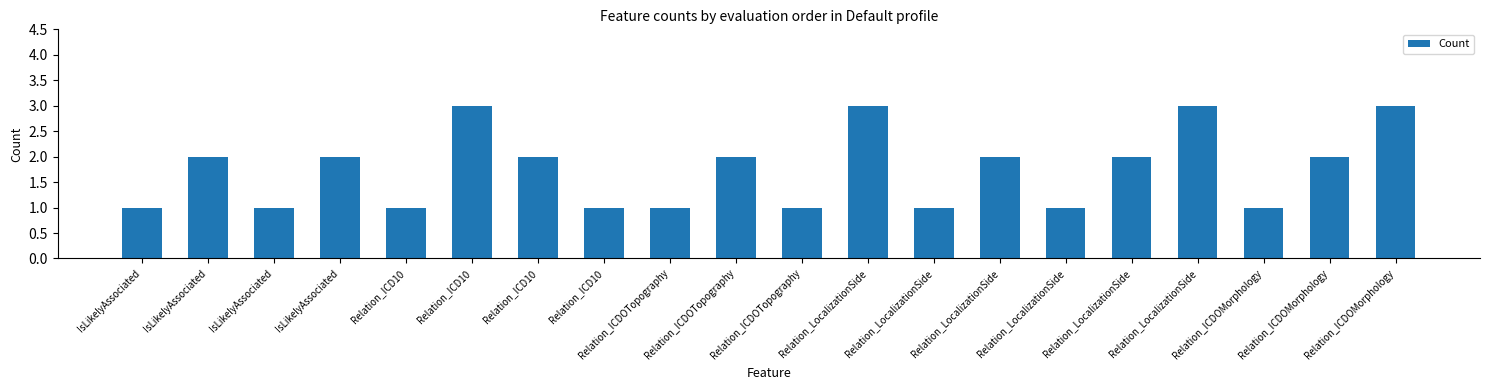

Count the number of categories in the chart.

20